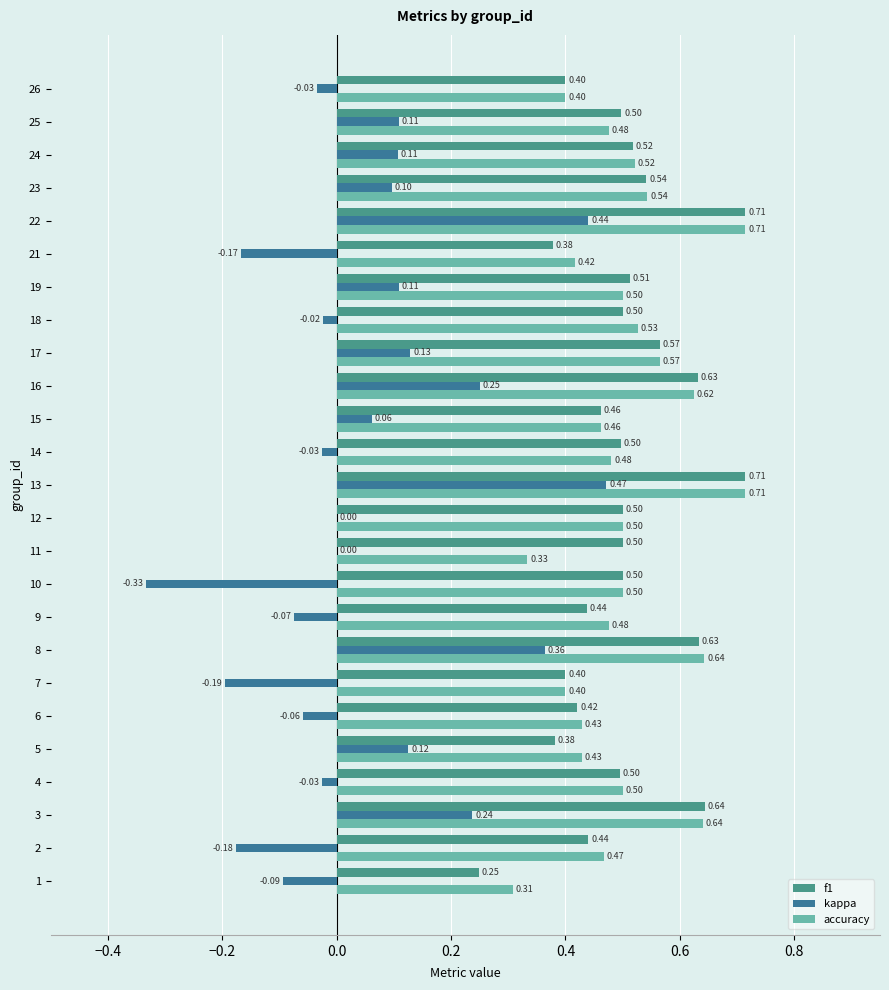

How many distinct data groups are displayed?

3